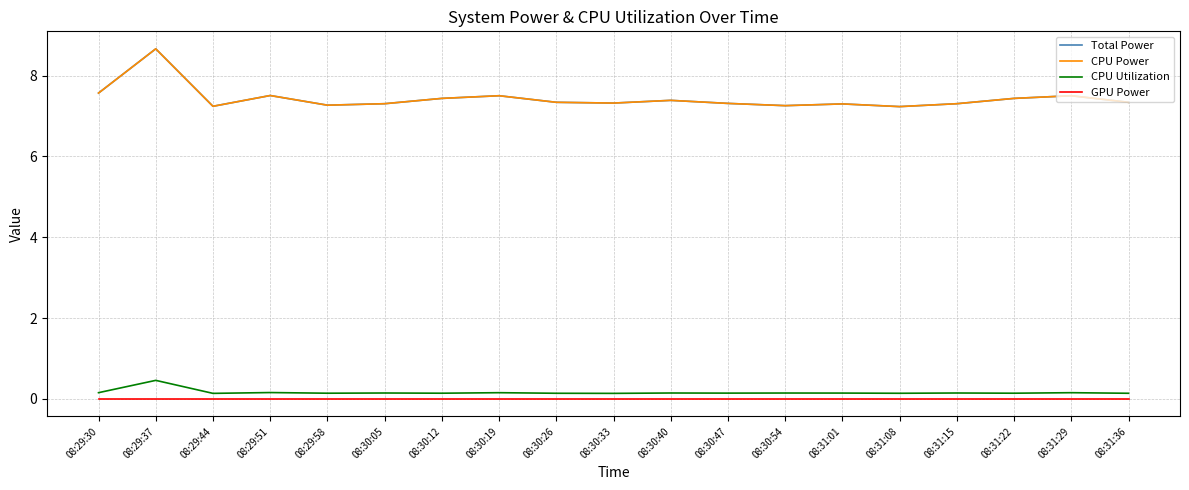

Does the chart have visible grid lines?

Yes